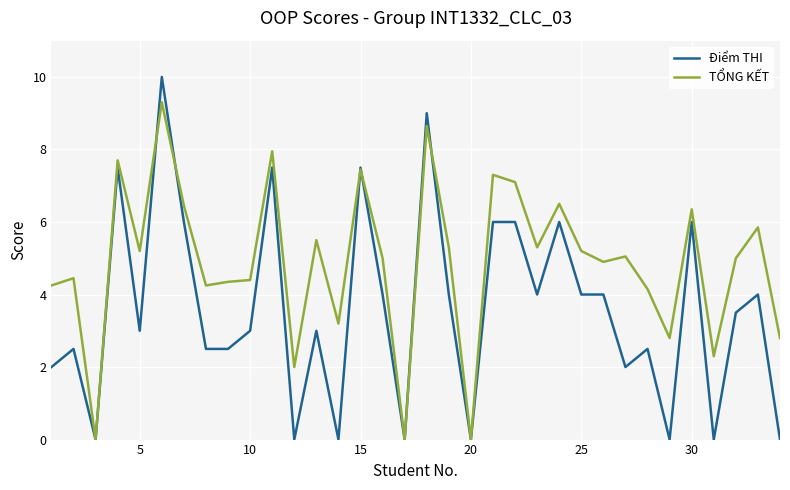

Rank the series by their average value, from lowest to highest.

Điểm THI, TỔNG KẾT